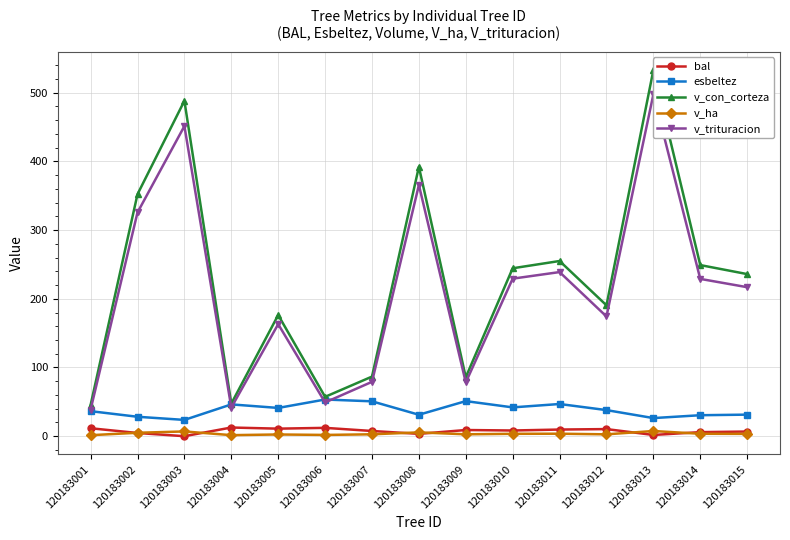

List the series in order of their peak value, lowest first.

v_ha, bal, esbeltez, v_trituracion, v_con_corteza